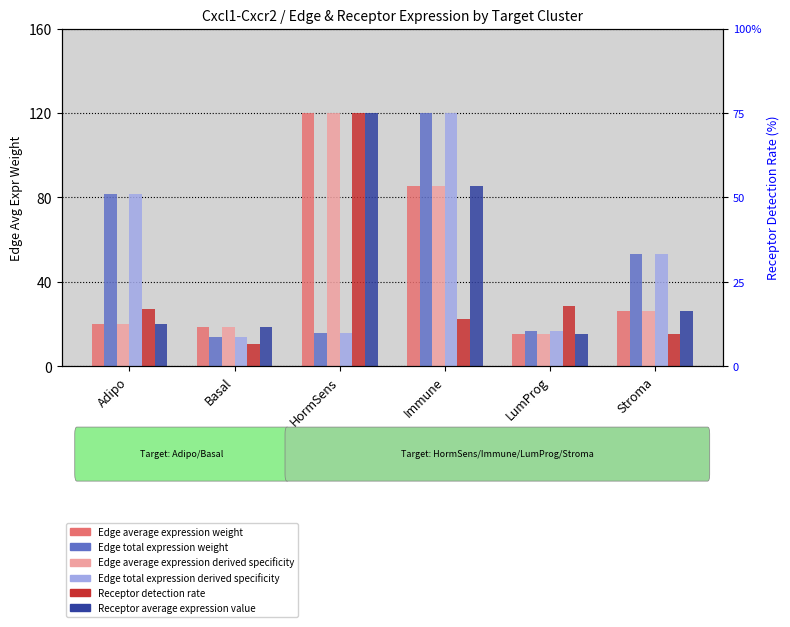

What is the approximate value of Edge average expression weight at LumProg?

15.2